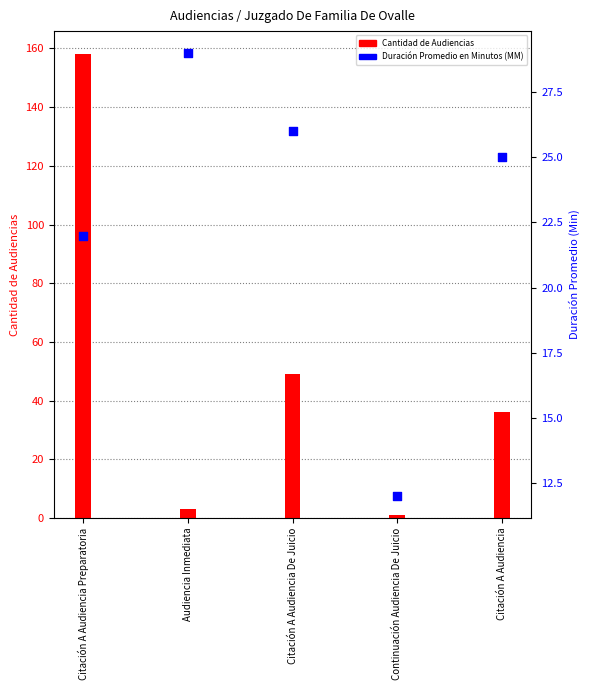

What are all the series names shown in the legend?

Cantidad de Audiencias, Duración Promedio en Minutos (MM)